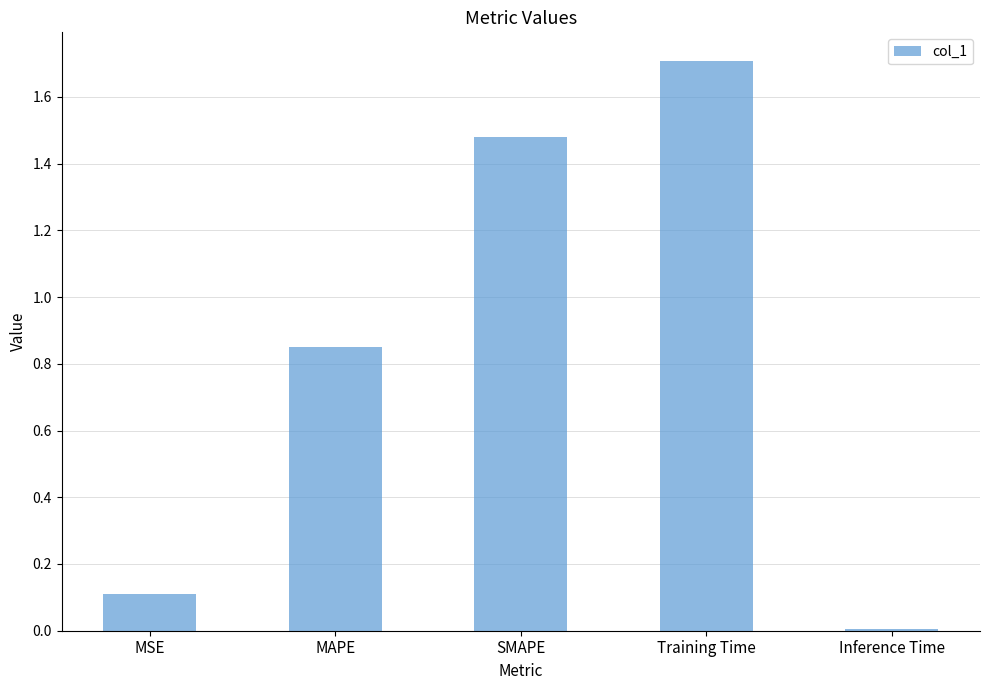

Which label corresponds to the smallest value in the chart?

Inference Time